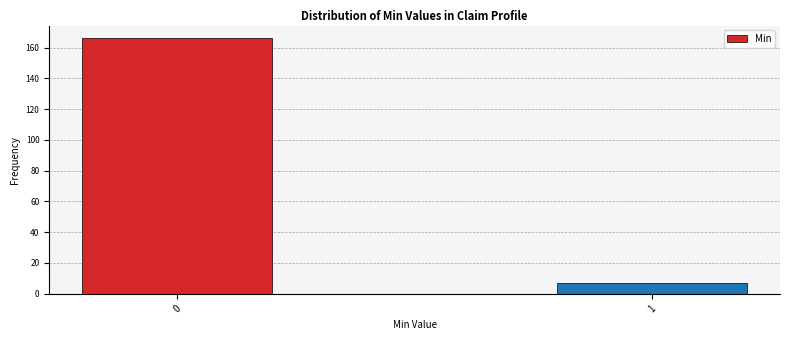

Reading left to right, extract all data points from this chart.

0=166	1=7